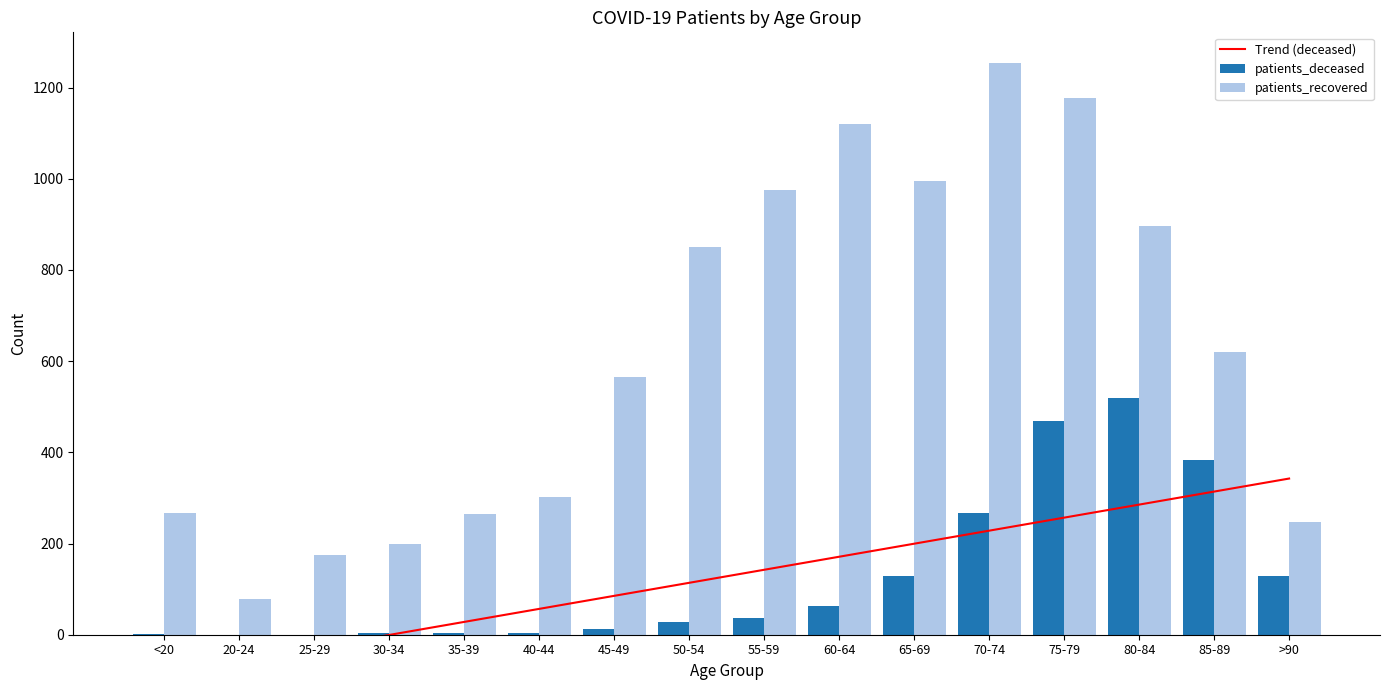

At which label does patients_recovered first exceed 620?

50-54